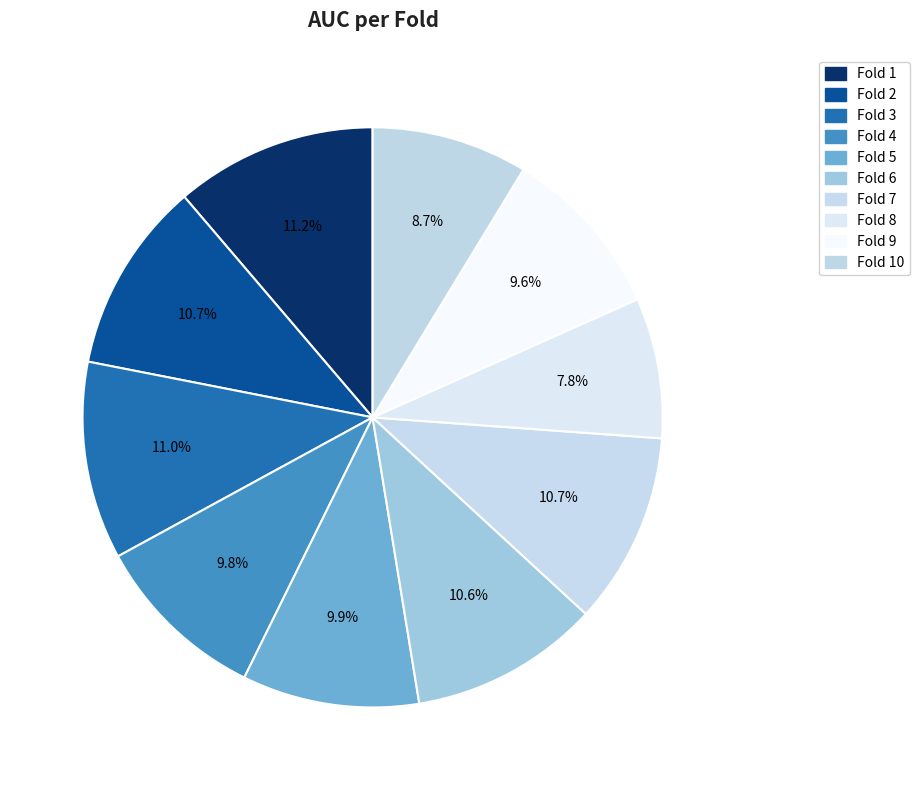

To the nearest percent, what portion does Fold 8 represent?

8%